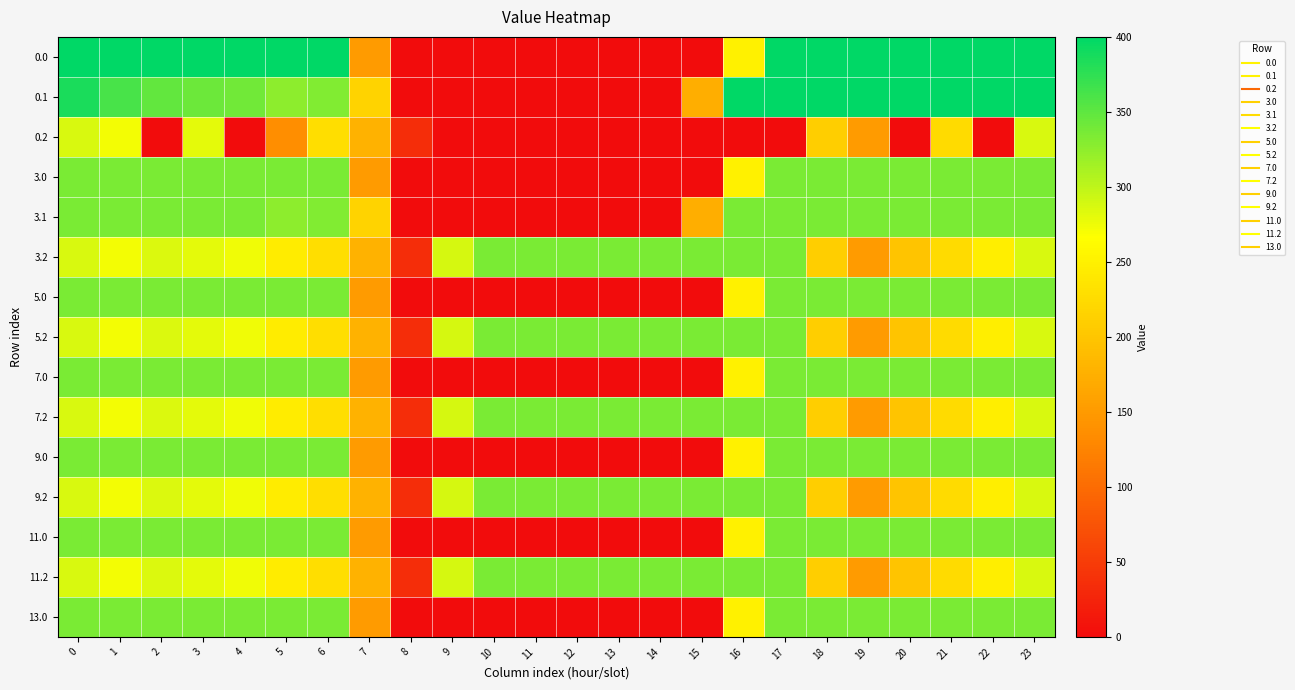

At which category does the chart reach its minimum across all series?

8